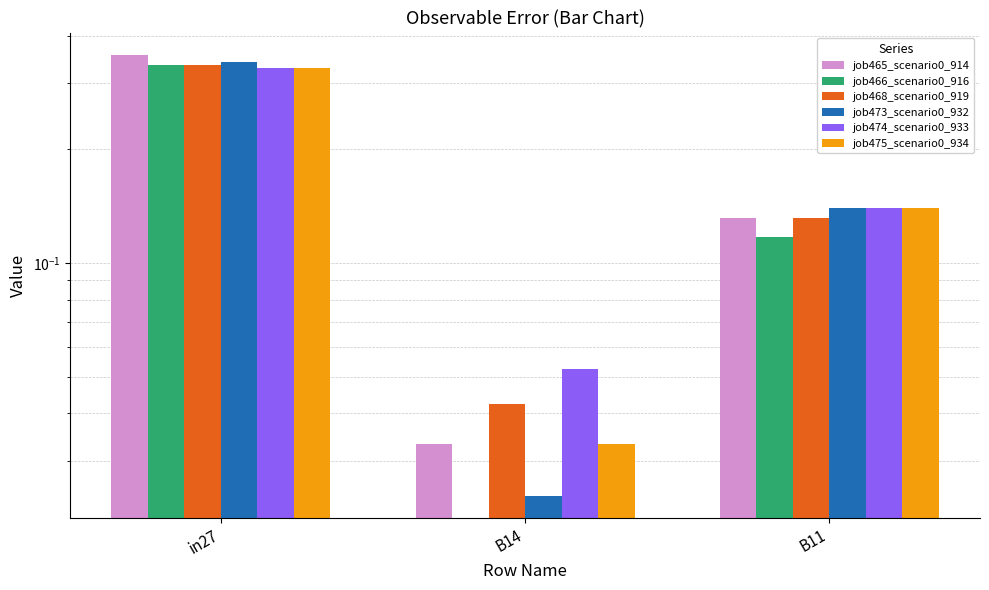

What is the sum of the job474_scenario0_933 values at B11 and B14?

0.2